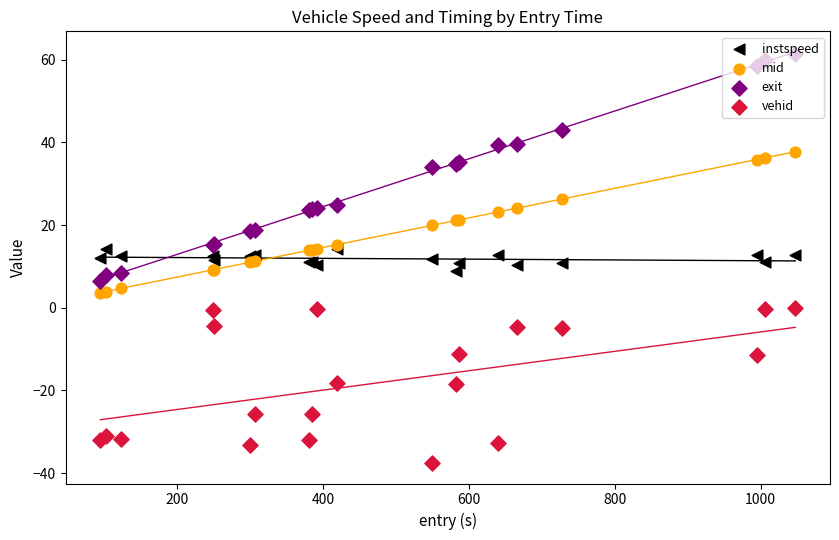

Which series has the largest total across all categories?

exit